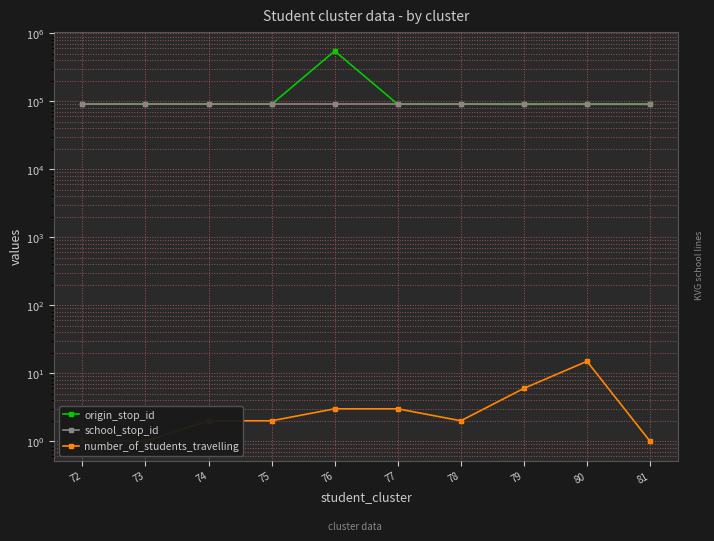

The number_of_students_travelling series shows 15 at 80. True or false?

True